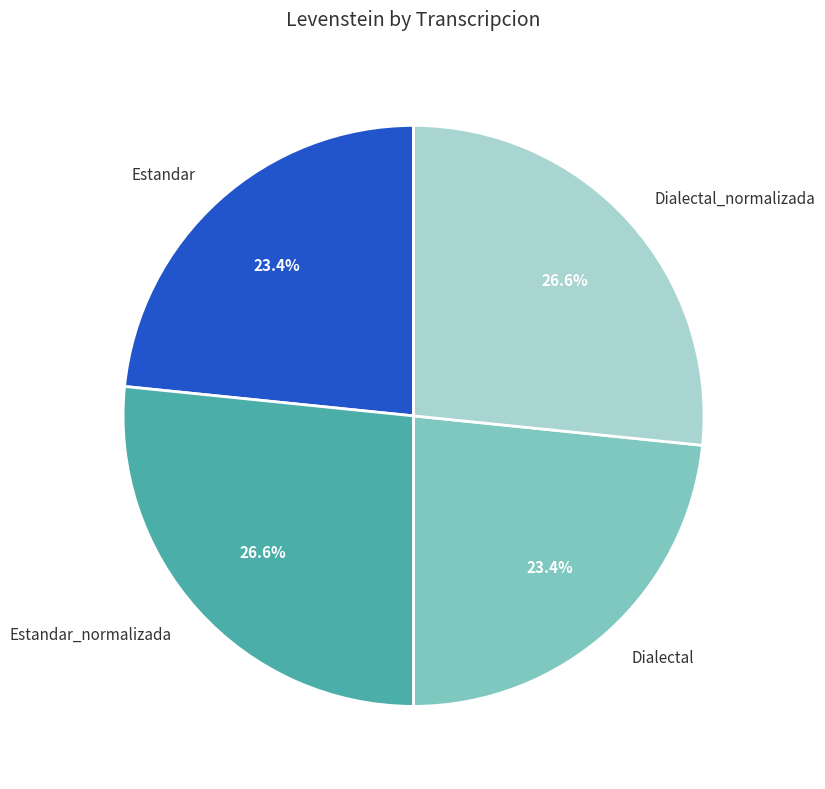

To the nearest percent, what percentage of the pie is Estandar?

23%